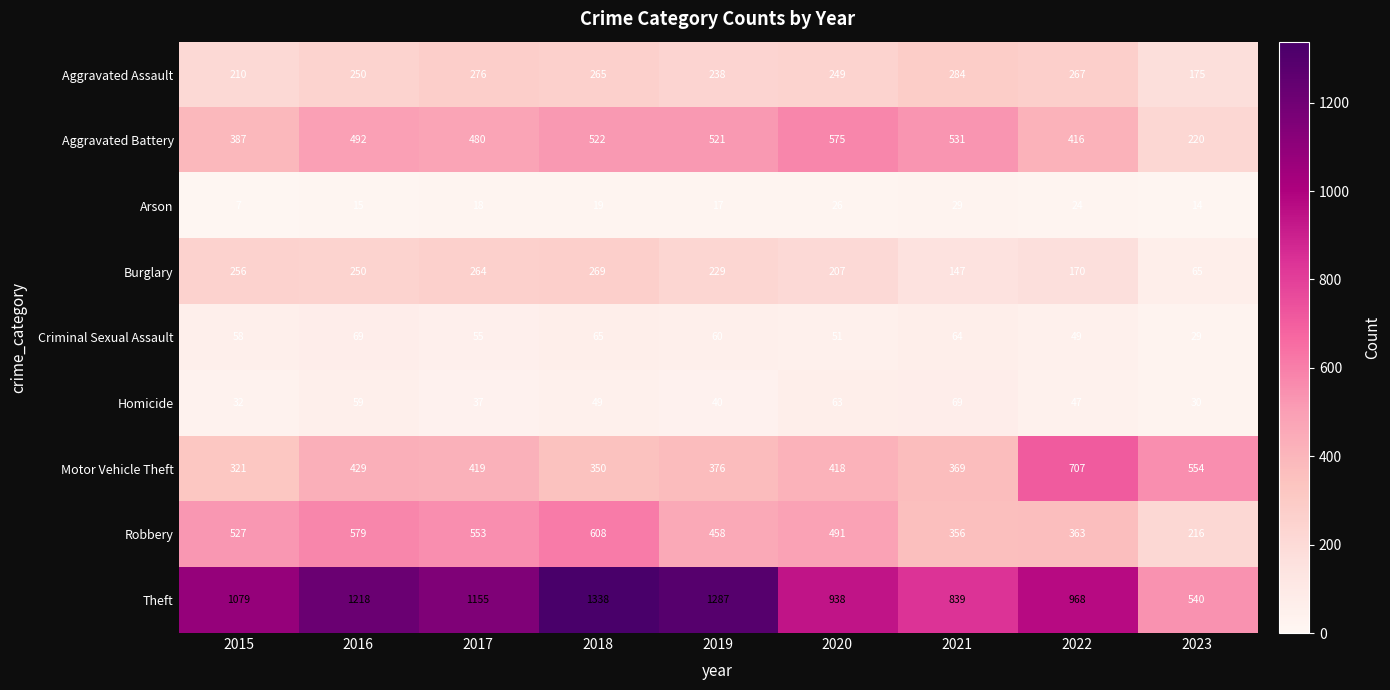

At which category is the sum across all series the highest?

2018